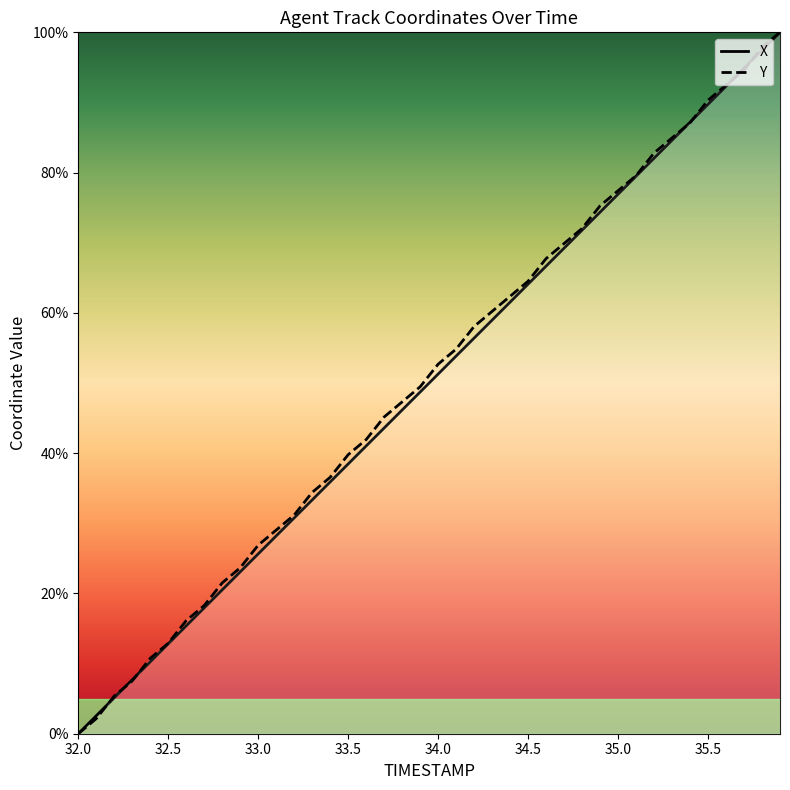

List the series in order of their overall mean, lowest first.

X, Y